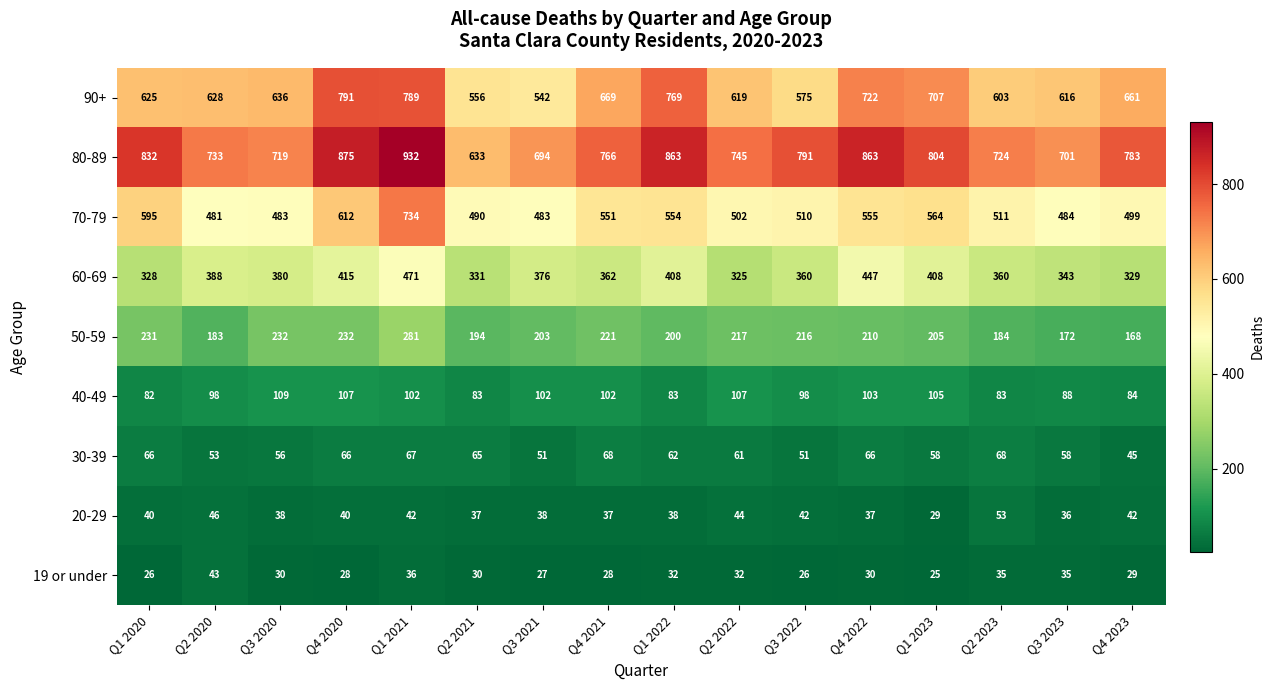

What is the approximate value of 19 or under at Q2 2023, to the nearest 10?

40